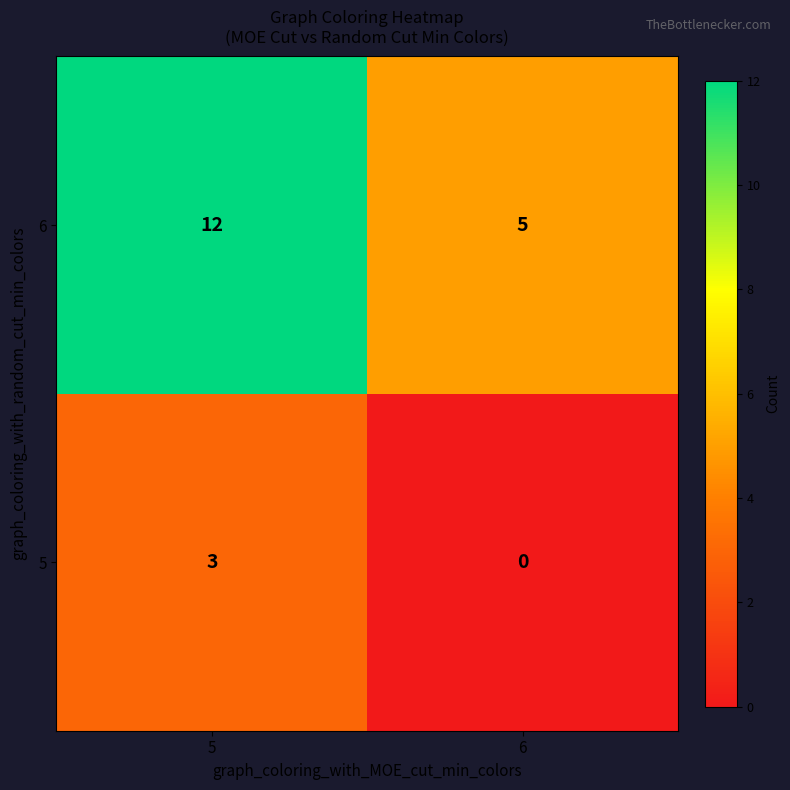

Reading right to left, transcribe all the data shown in this chart.

6: 6=5	5=12
5: 6=0	5=3